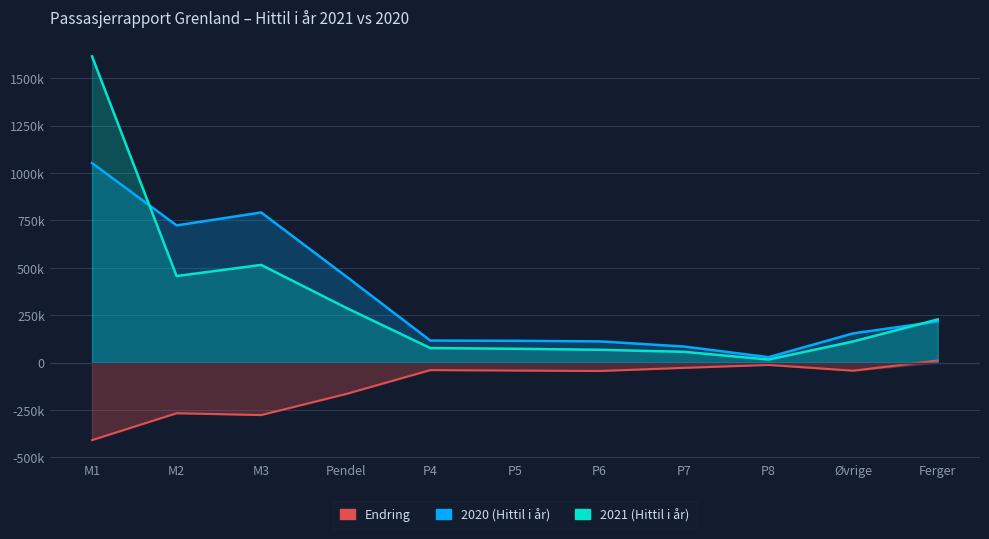

Rank the series at P5 from highest to lowest value.

2020 (Hittil i år), 2021 (Hittil i år), Endring